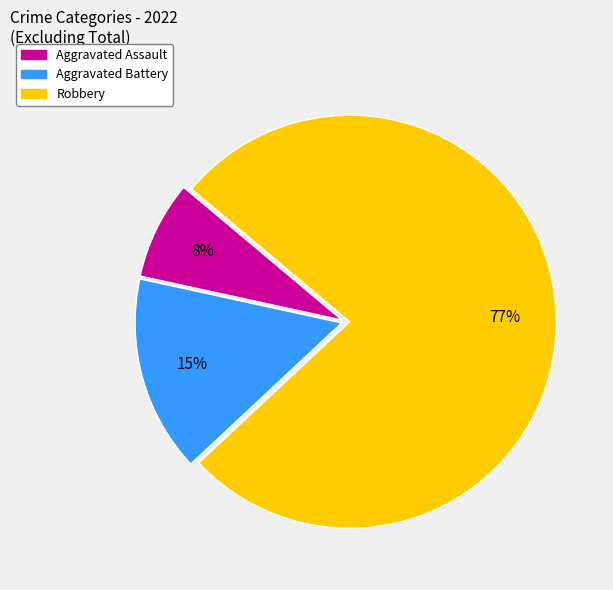

Does Robbery represent more than half of the total?

Yes